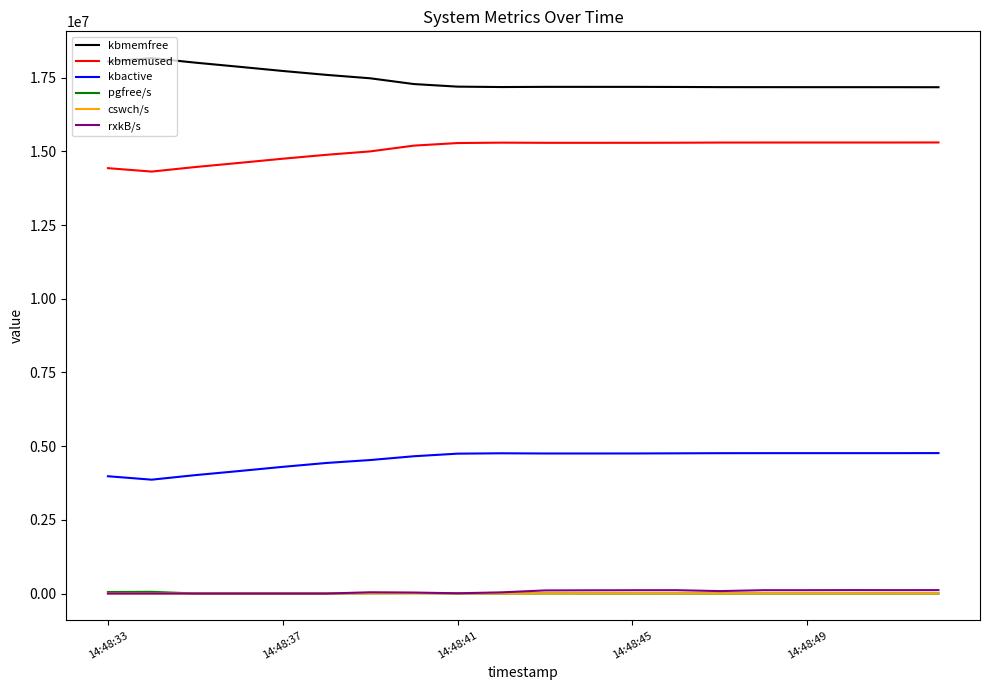

What is the maximum value for kbactive?

4763608.0